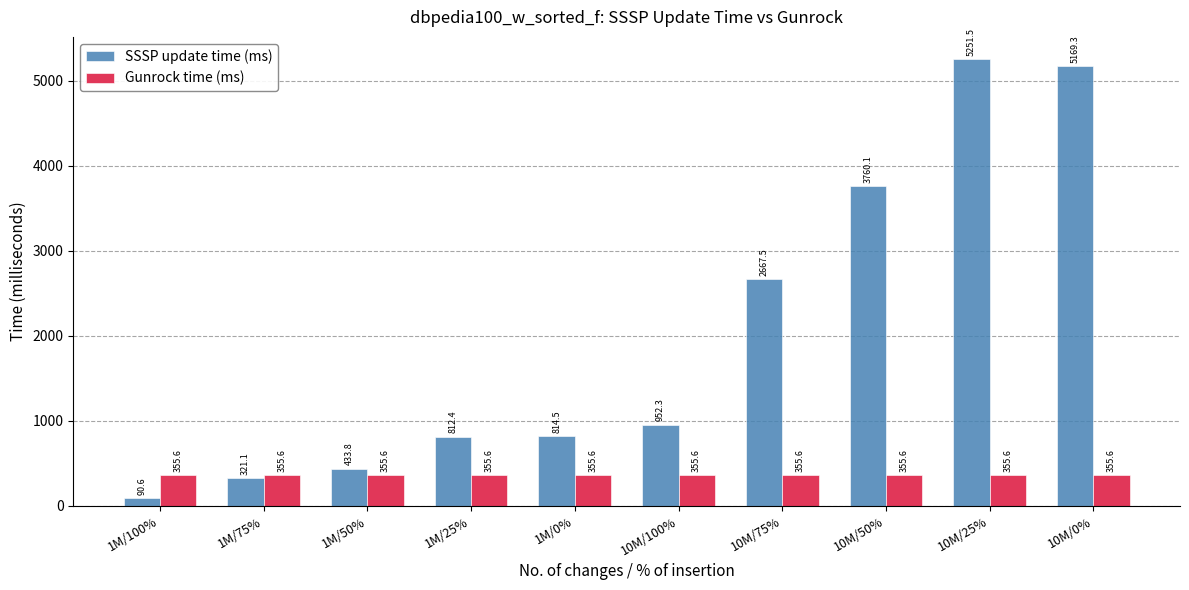

Reading right to left, extract all data points from this chart.

SSSP update time (ms): 10M/0%=5169.3	10M/25%=5251.5	10M/50%=3760.1	10M/75%=2667.5	10M/100%=952.3	1M/0%=814.5	1M/25%=812.4	1M/50%=433.8	1M/75%=321.1	1M/100%=90.6
Gunrock time (ms): 10M/0%=355.6	10M/25%=355.6	10M/50%=355.6	10M/75%=355.6	10M/100%=355.6	1M/0%=355.6	1M/25%=355.6	1M/50%=355.6	1M/75%=355.6	1M/100%=355.6